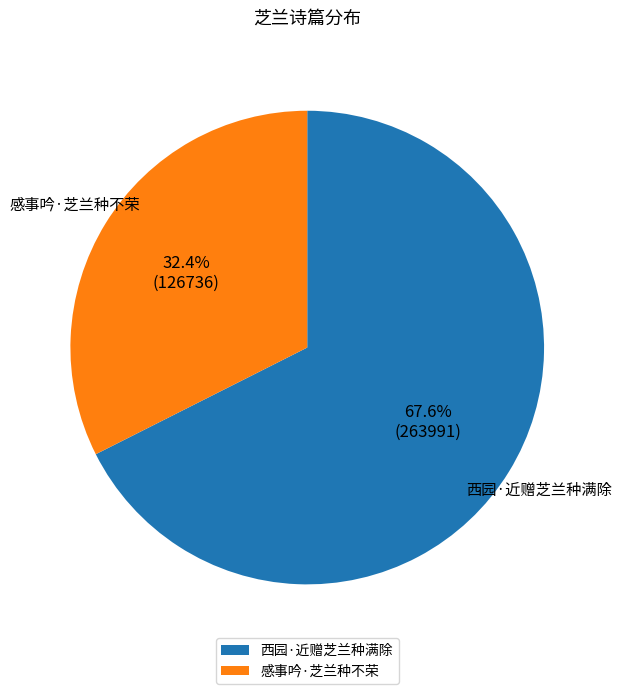

Does any single category account for the majority?

Yes